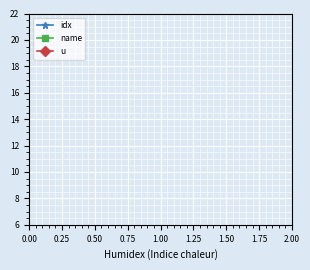

Is it true that u equals 2 at 2.00?

False